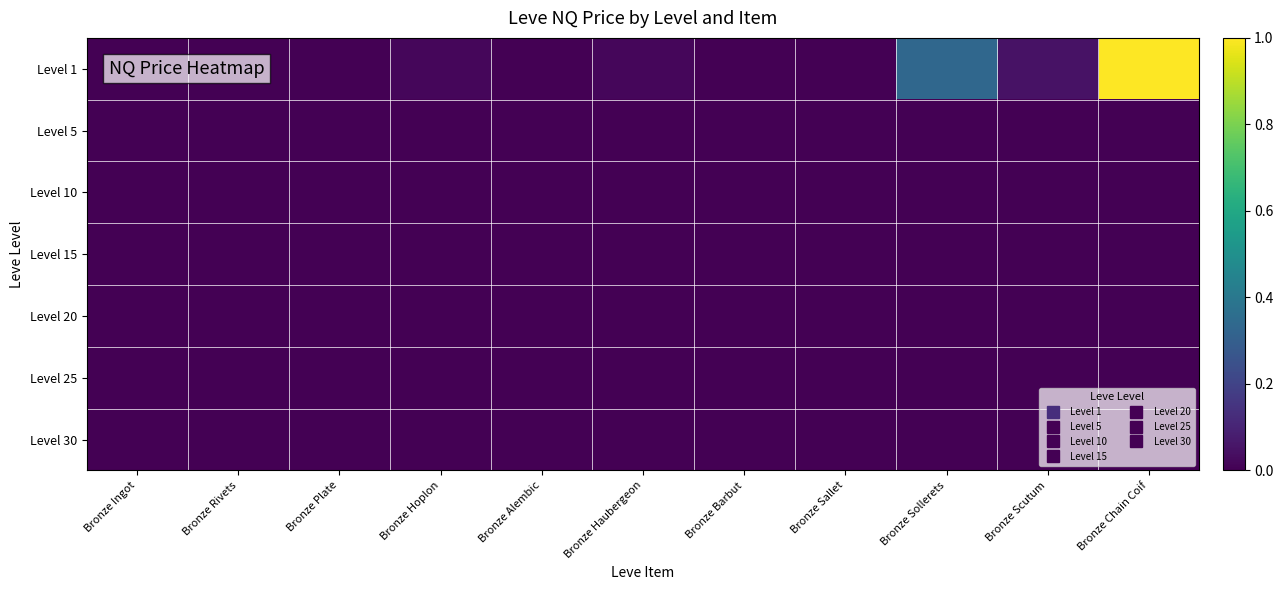

List the series in order of their peak value, highest first.

Level 1, Level 15, Level 25, Level 30, Level 20, Level 5, Level 10